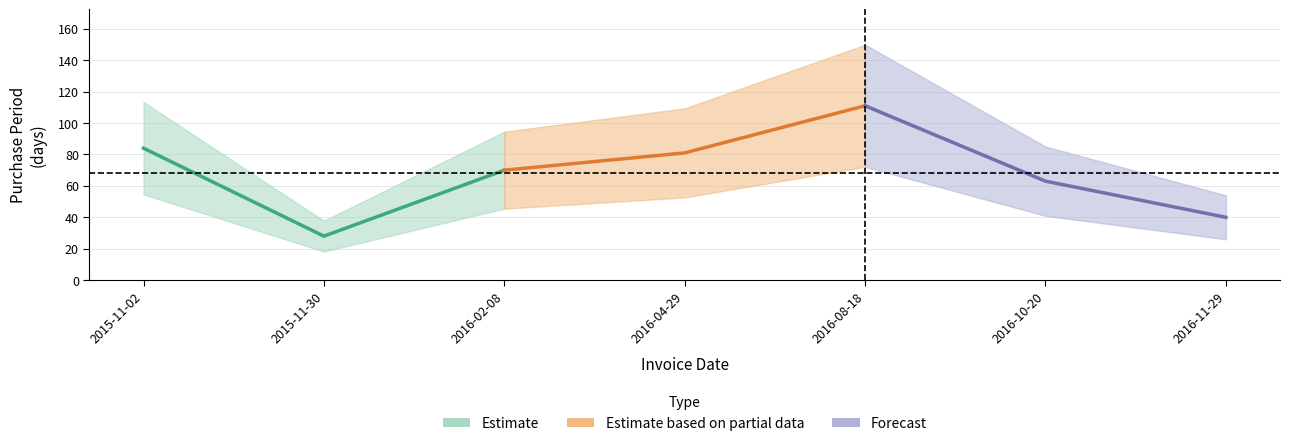

How many lines are shown in the chart?

1